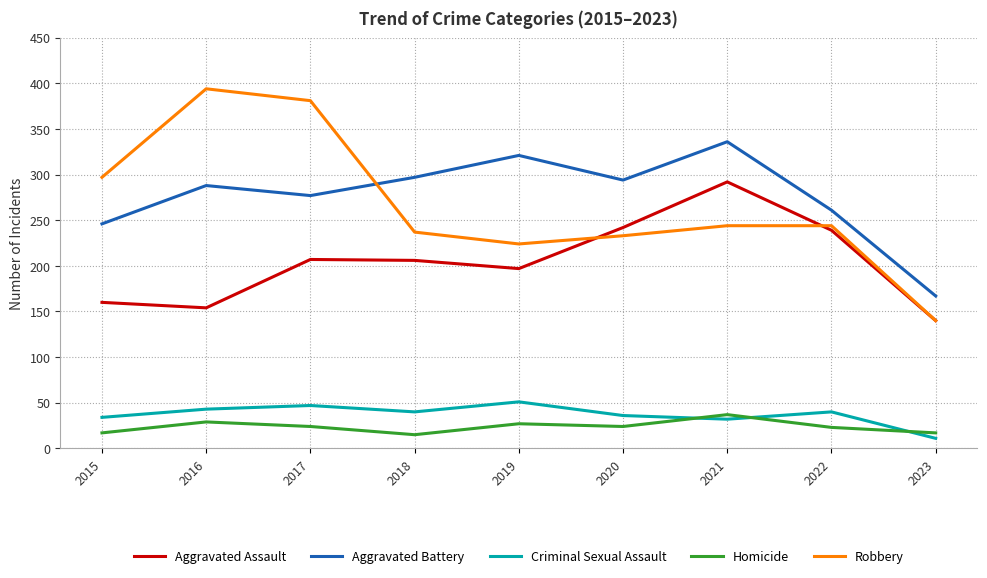

True or false: Aggravated Assault and Aggravated Battery intersect in this chart.

False